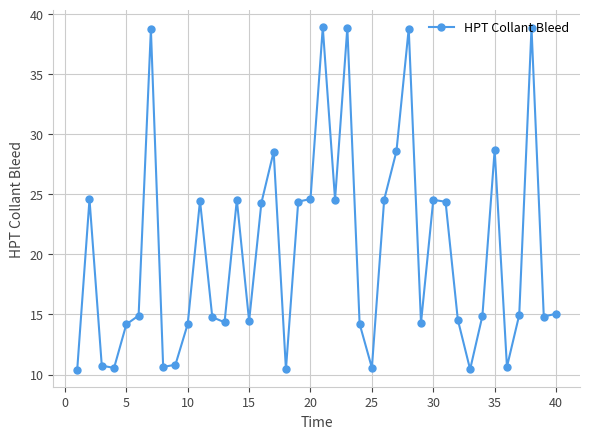

What is the difference between the maximum and second lowest values?

28.5